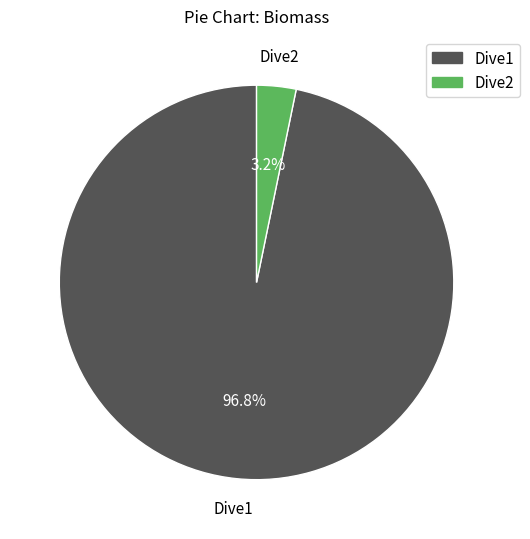

To the nearest percent, what percentage of the pie is Dive2?

3%